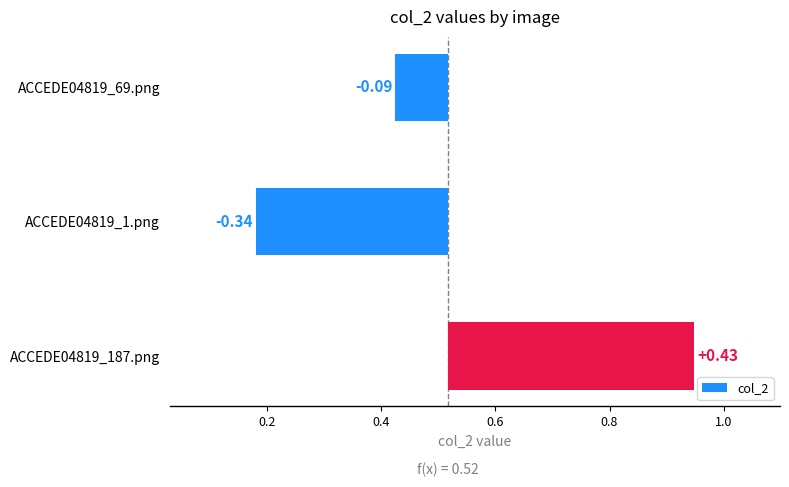

How many values are below zero?

2